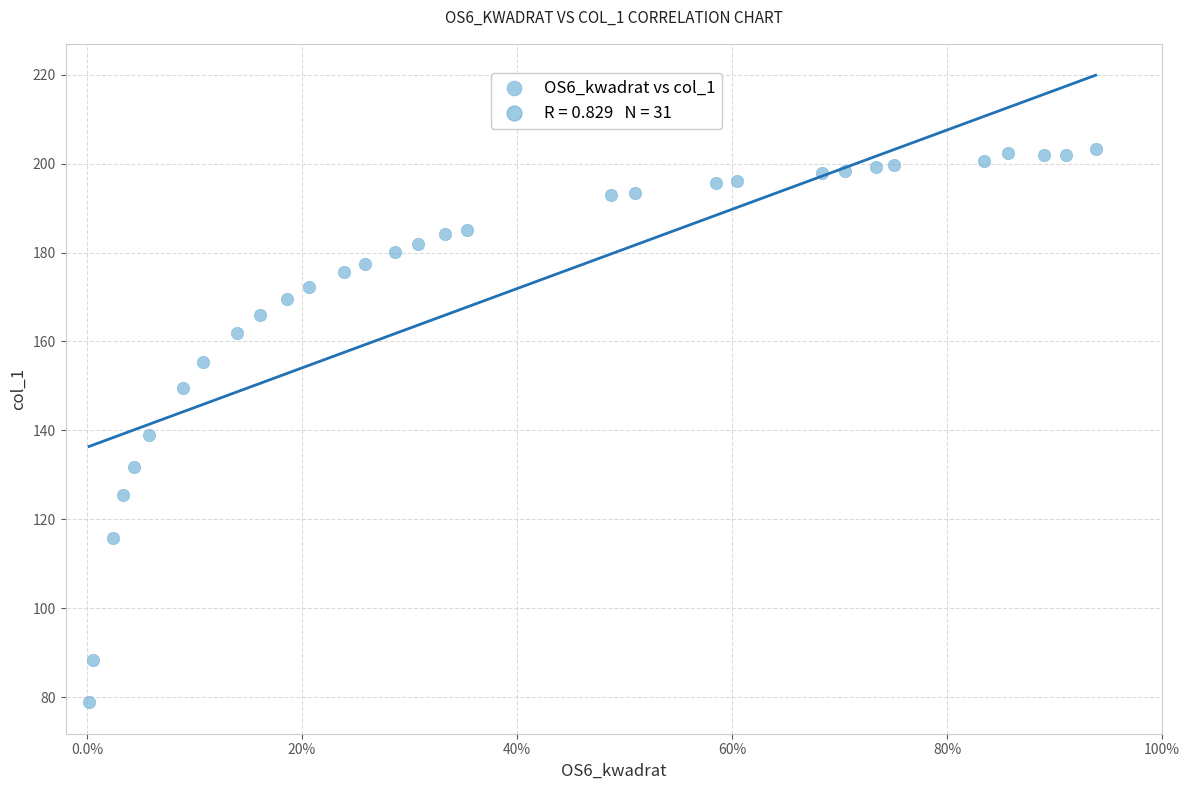

What is the range of X values (max minus min)?

0.9